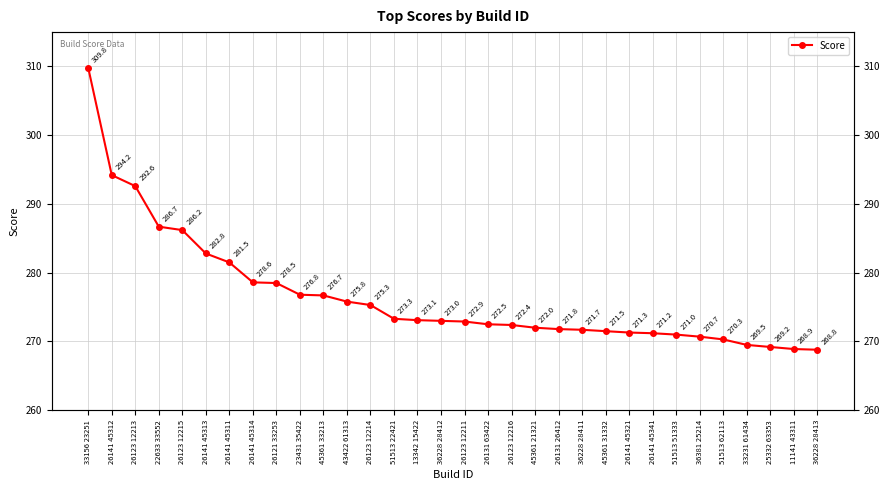

Is it true that the value at 26123 12216 is 361.3?

False